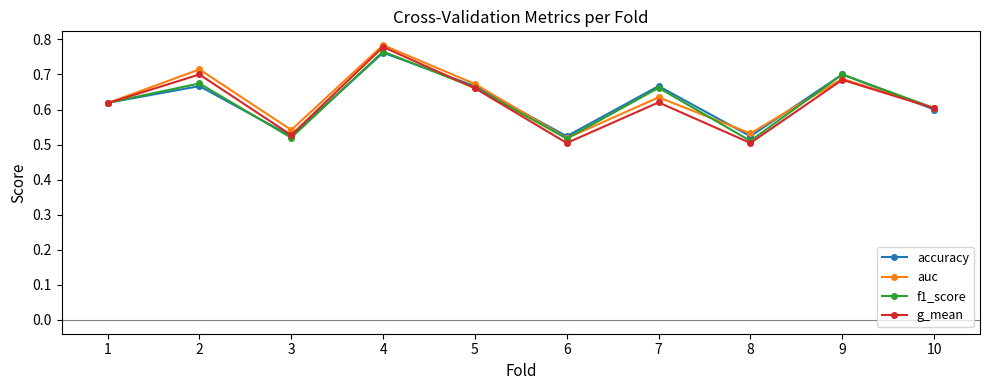

The accuracy series shows 0.5 at 3. True or false?

True